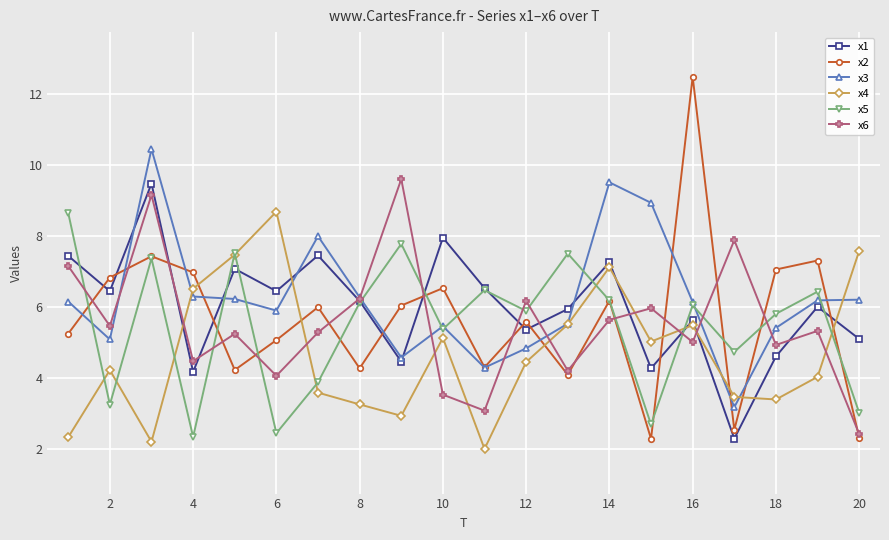

What is the difference between the second highest and minimum values in the x4 series?

5.6